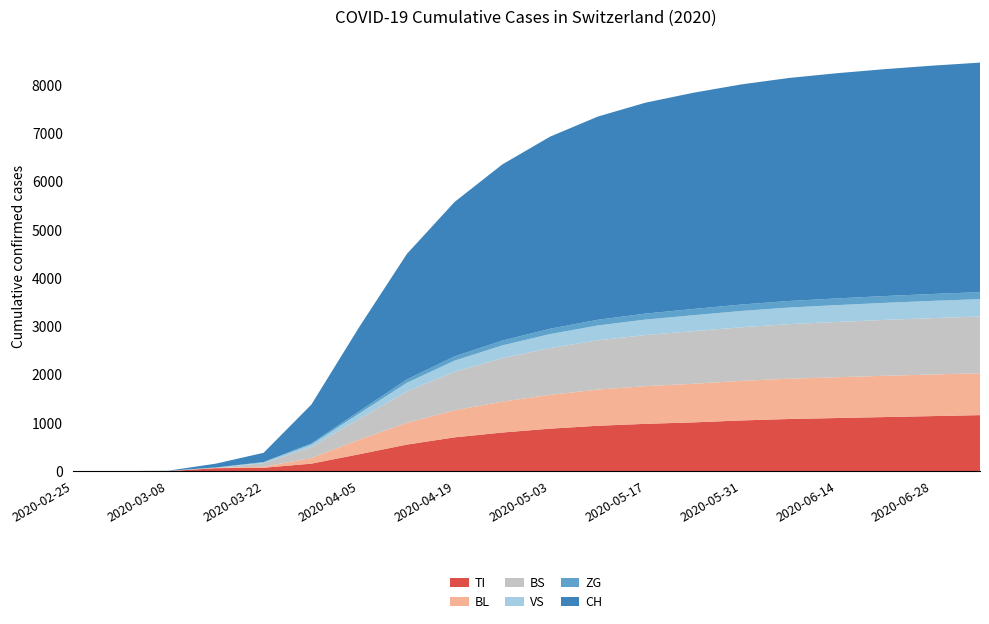

Reading right to left, list all the values displayed in this chart.

TI: 2020-07-05=1160	2020-06-28=1140	2020-06-21=1120	2020-06-14=1100	2020-06-07=1080	2020-05-31=1050	2020-05-24=1010	2020-05-17=980	2020-05-10=940	2020-05-03=880	2020-04-26=800	2020-04-19=700	2020-04-12=550	2020-04-05=350	2020-03-29=155	2020-03-22=70	2020-03-15=61	2020-03-08=0	2020-03-01=0	2020-02-25=0
BL: 2020-07-05=868	2020-06-28=862	2020-06-21=855	2020-06-14=845	2020-06-07=835	2020-05-31=820	2020-05-24=800	2020-05-17=780	2020-05-10=750	2020-05-03=700	2020-04-26=640	2020-04-19=560	2020-04-12=450	2020-04-05=298	2020-03-29=115	2020-03-22=21	2020-03-15=5	2020-03-08=2	2020-03-01=0	2020-02-25=0
BS: 2020-07-05=1175	2020-06-28=1168	2020-06-21=1158	2020-06-14=1145	2020-06-07=1130	2020-05-31=1110	2020-05-24=1090	2020-05-17=1060	2020-05-10=1020	2020-05-03=970	2020-04-26=900	2020-04-19=800	2020-04-12=650	2020-04-05=434	2020-03-29=228	2020-03-22=73	2020-03-15=4	2020-03-08=4	2020-03-01=0	2020-02-25=0
VS: 2020-07-05=360	2020-06-28=357	2020-06-21=353	2020-06-14=349	2020-06-07=344	2020-05-31=338	2020-05-24=330	2020-05-17=320	2020-05-10=308	2020-05-03=290	2020-04-26=265	2020-04-19=230	2020-04-12=180	2020-04-05=112	2020-03-29=54	2020-03-22=19	2020-03-15=6	2020-03-08=0	2020-03-01=0	2020-02-25=0
ZG: 2020-07-05=145	2020-06-28=143	2020-06-21=141	2020-06-14=139	2020-06-07=136	2020-05-31=133	2020-05-24=129	2020-05-17=124	2020-05-10=118	2020-05-03=110	2020-04-26=100	2020-04-19=88	2020-04-12=70	2020-04-05=46	2020-03-29=21	2020-03-22=5	2020-03-15=0	2020-03-08=0	2020-03-01=0	2020-02-25=0
CH: 2020-07-05=4755	2020-06-28=4730	2020-06-21=4700	2020-06-14=4665	2020-06-07=4620	2020-05-31=4560	2020-05-24=4480	2020-05-17=4370	2020-05-10=4210	2020-05-03=3980	2020-04-26=3650	2020-04-19=3200	2020-04-12=2600	2020-04-05=1742	2020-03-29=806	2020-03-22=192	2020-03-15=79	2020-03-08=3	2020-03-01=0	2020-02-25=0